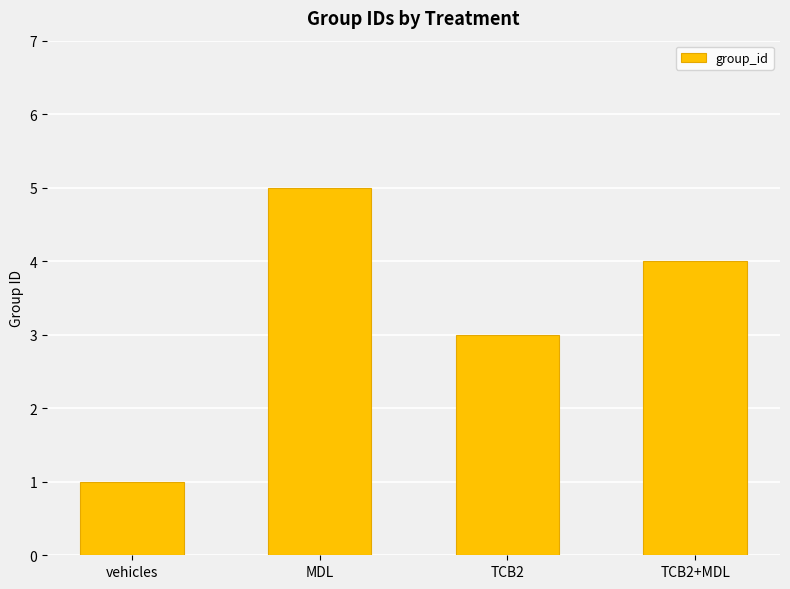

How many data points are less than 4?

2